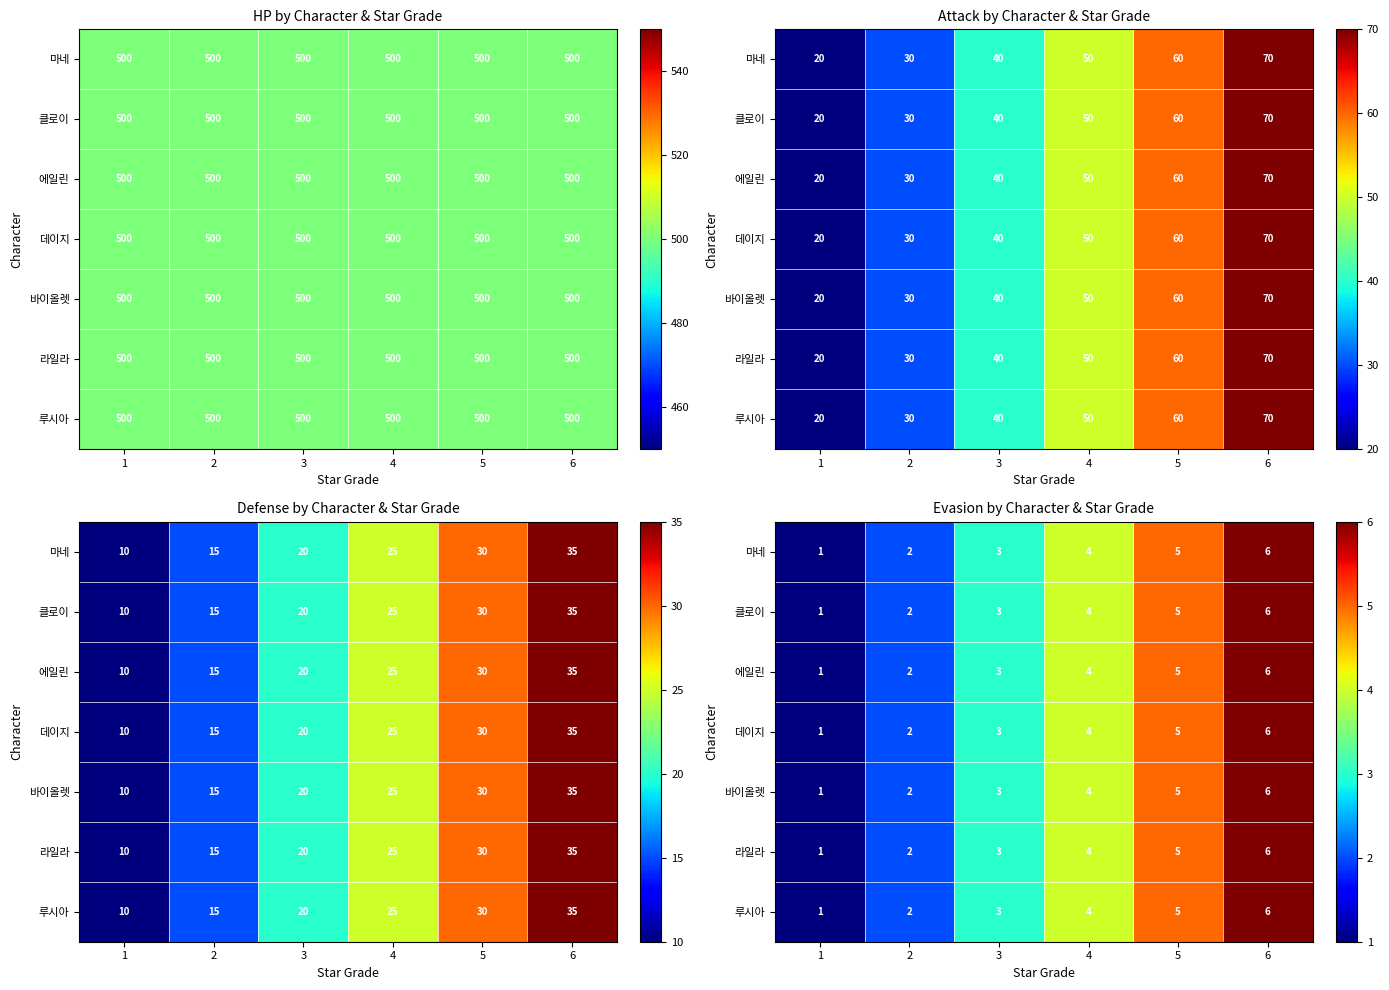

Which label corresponds to the largest value in the chart?

6